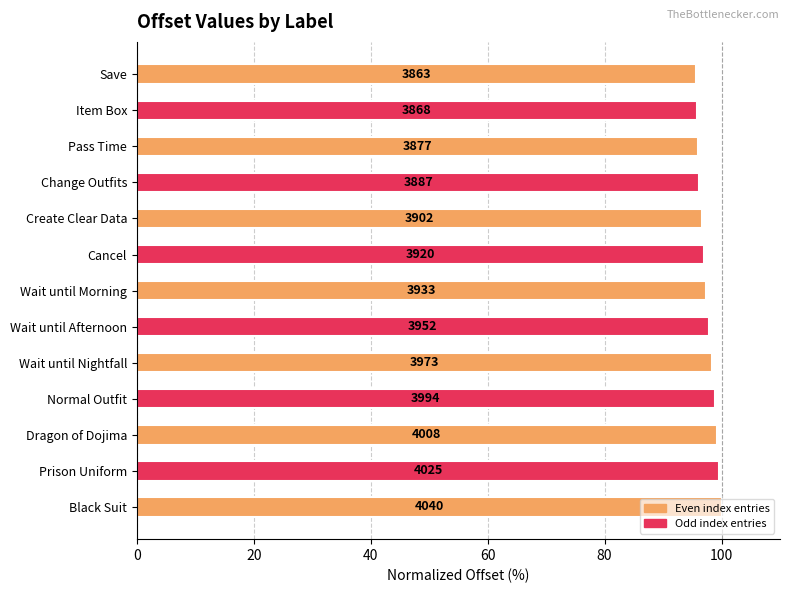

What is the average value?

97.6